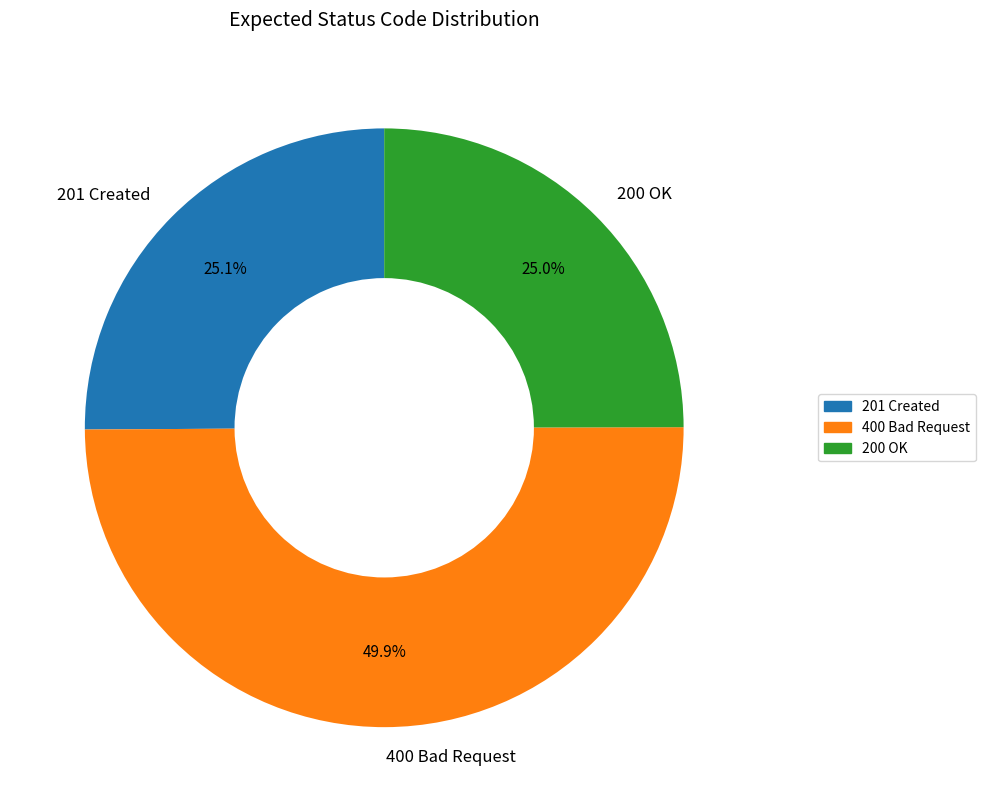

How many slices are in this pie chart?

3